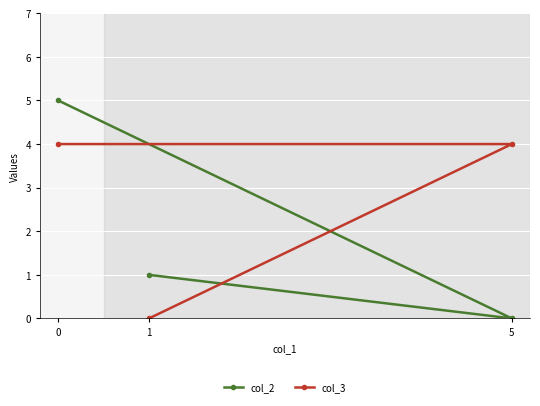

How many data points in col_2 are less than 1?

1